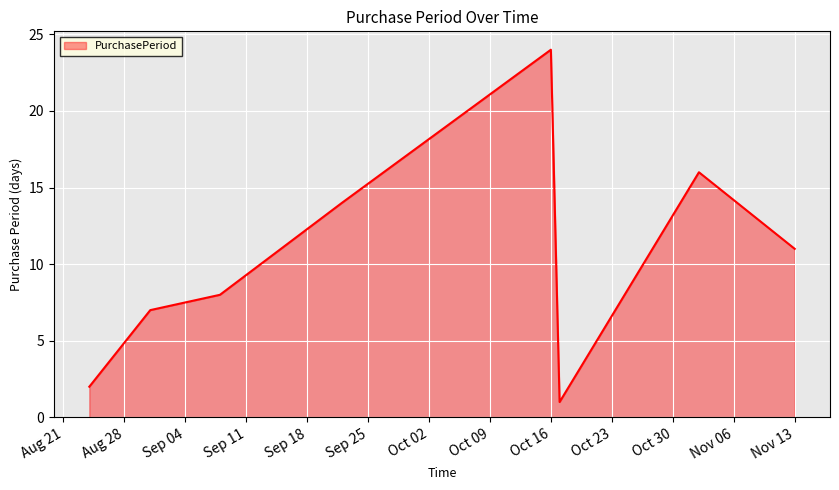

How many interior local valleys (lower than both neighbors) does the data have?

1